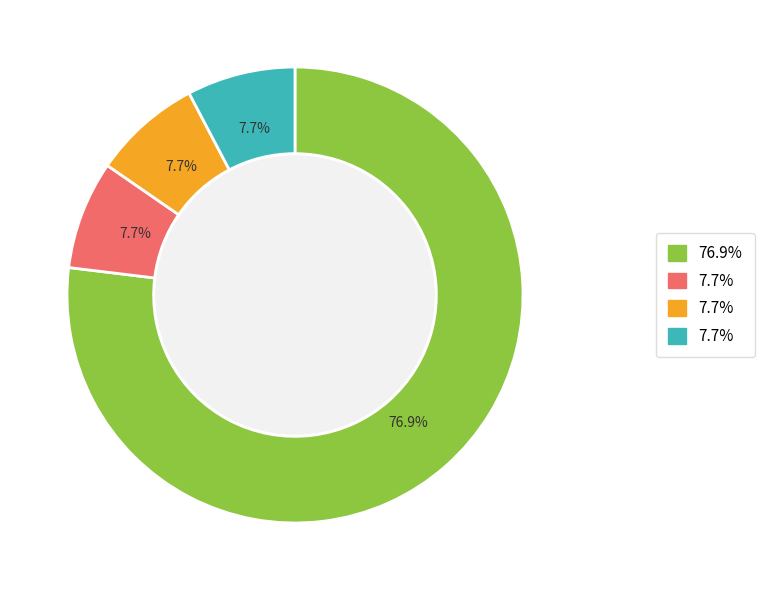

Is there any slice that represents more than half of the pie?

Yes